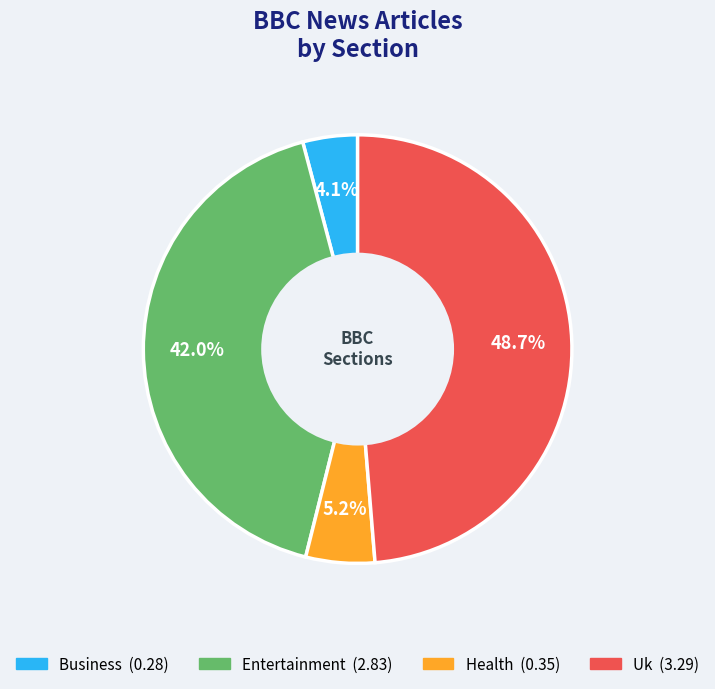

Is there a majority slice in this chart?

No